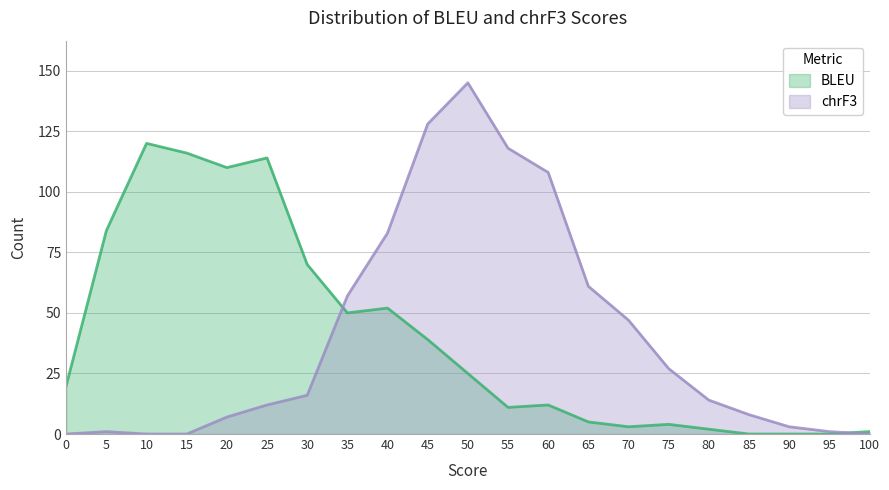

Between 5 and 90, which series saw the biggest shift?

BLEU